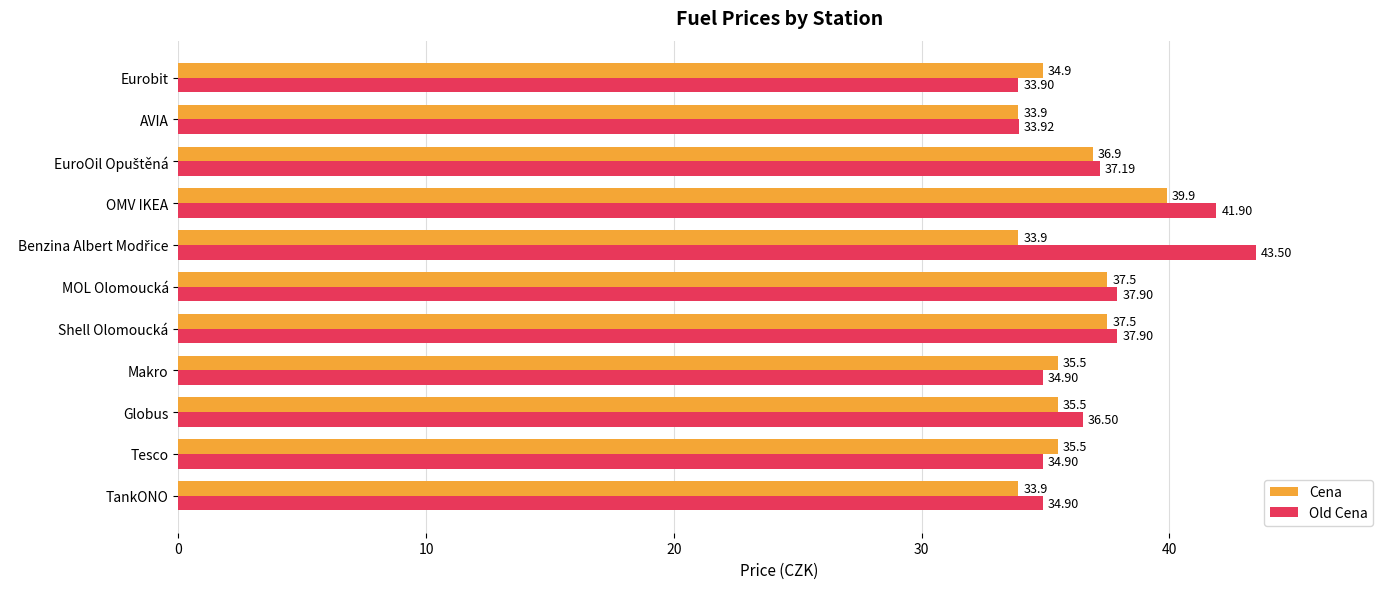

What is the difference between the maximum and minimum values in the Cena series?

6.0